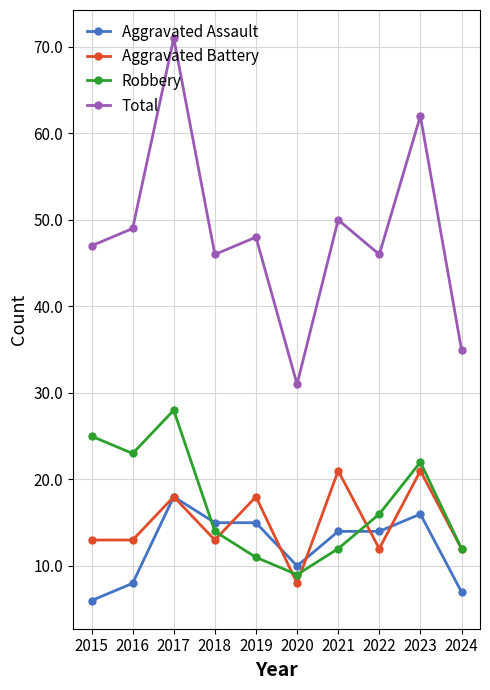

What value does the Total series have at 2020, to the nearest 10?

30